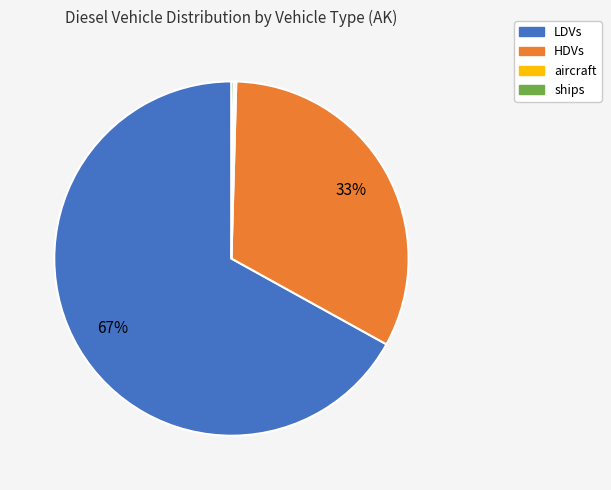

Which category has the biggest portion of the pie?

LDVs